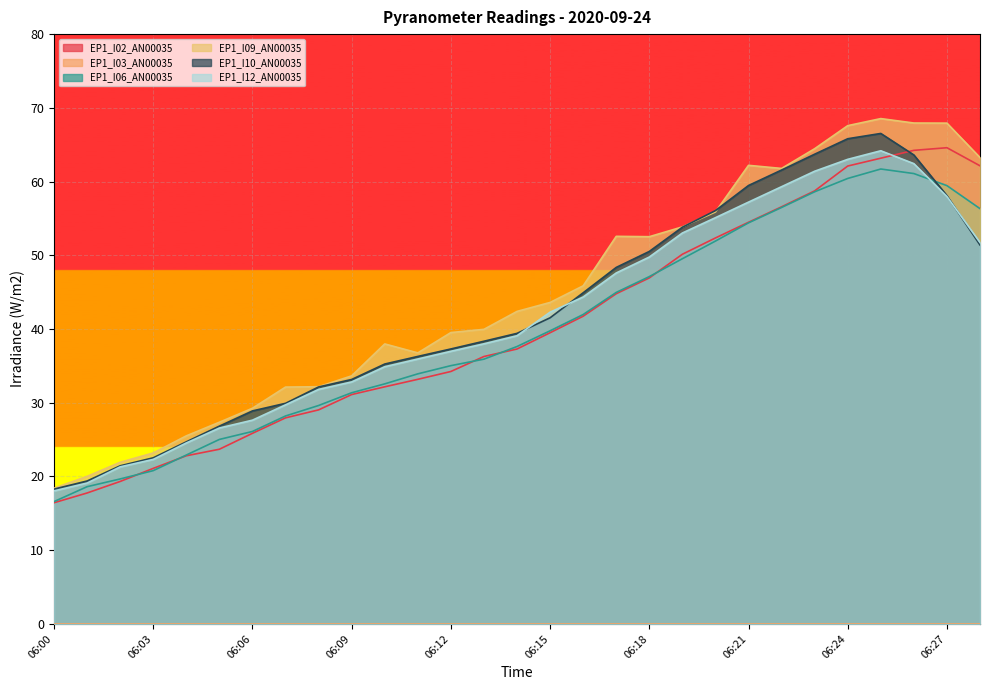

Reading right to left, list all the values displayed in this chart.

EP1_I02_AN00035: 06:28=62.1	06:27=64.6	06:26=64.2	06:25=63.2	06:24=62.1	06:23=58.7	06:22=56.6	06:21=54.5	06:20=52.3	06:19=50.1	06:18=46.9	06:17=44.8	06:16=41.7	06:15=39.5	06:14=37.3	06:13=36.3	06:12=34.2	06:11=33.2	06:10=32.2	06:09=31.1	06:08=29.0	06:07=27.9	06:06=25.8	06:05=23.7	06:04=22.8	06:03=21.1	06:02=19.3	06:01=17.8	06:00=16.4
EP1_I06_AN00035: 06:28=56.3	06:27=59.4	06:26=61.1	06:25=61.7	06:24=60.4	06:23=58.6	06:22=56.5	06:21=54.4	06:20=51.9	06:19=49.5	06:18=47.1	06:17=45.0	06:16=42.0	06:15=39.8	06:14=37.6	06:13=35.9	06:12=35.0	06:11=33.9	06:10=32.6	06:09=31.4	06:08=29.6	06:07=28.2	06:06=26.1	06:05=25.0	06:04=22.9	06:03=20.8	06:02=19.7	06:01=18.6	06:00=16.6
EP1_I09_AN00035: 06:28=63.3	06:27=67.9	06:26=67.9	06:25=68.5	06:24=67.6	06:23=64.5	06:22=61.8	06:21=62.2	06:20=55.9	06:19=53.8	06:18=52.5	06:17=52.6	06:16=45.9	06:15=43.6	06:14=42.4	06:13=40.0	06:12=39.5	06:11=36.8	06:10=38.0	06:09=33.6	06:08=32.2	06:07=32.1	06:06=29.2	06:05=27.4	06:04=25.5	06:03=23.2	06:02=21.9	06:01=20.0	06:00=18.4
EP1_I10_AN00035: 06:28=51.4	06:27=58.1	06:26=63.6	06:25=66.5	06:24=65.8	06:23=63.7	06:22=61.6	06:21=59.5	06:20=56.1	06:19=53.8	06:18=50.5	06:17=48.4	06:16=44.9	06:15=41.5	06:14=39.4	06:13=38.3	06:12=37.3	06:11=36.3	06:10=35.2	06:09=33.1	06:08=32.1	06:07=29.9	06:06=28.9	06:05=26.8	06:04=24.7	06:03=22.5	06:02=21.4	06:01=19.4	06:00=18.3
EP1_I12_AN00035: 06:28=51.7	06:27=58.0	06:26=62.4	06:25=64.2	06:24=63.0	06:23=61.4	06:22=59.3	06:21=57.2	06:20=55.1	06:19=53.0	06:18=49.8	06:17=47.6	06:16=44.3	06:15=42.3	06:14=39.1	06:13=38.0	06:12=37.0	06:11=35.9	06:10=34.9	06:09=32.8	06:08=31.8	06:07=29.7	06:06=27.6	06:05=26.6	06:04=24.5	06:03=22.3	06:02=21.3	06:01=19.1	06:00=18.0